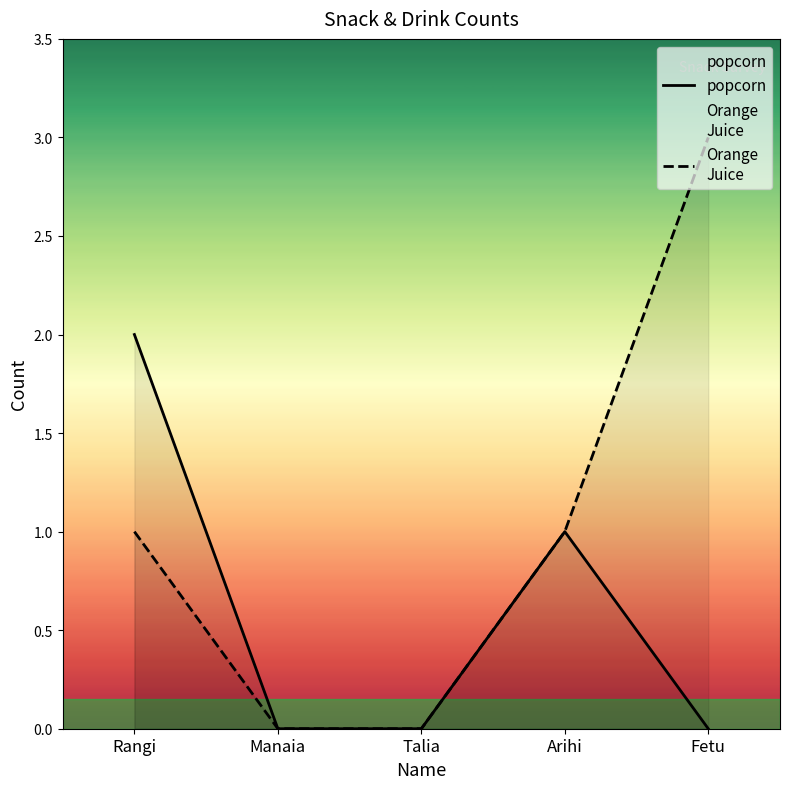

What are all the series names shown in the legend?

popcorn, Orange
Juice